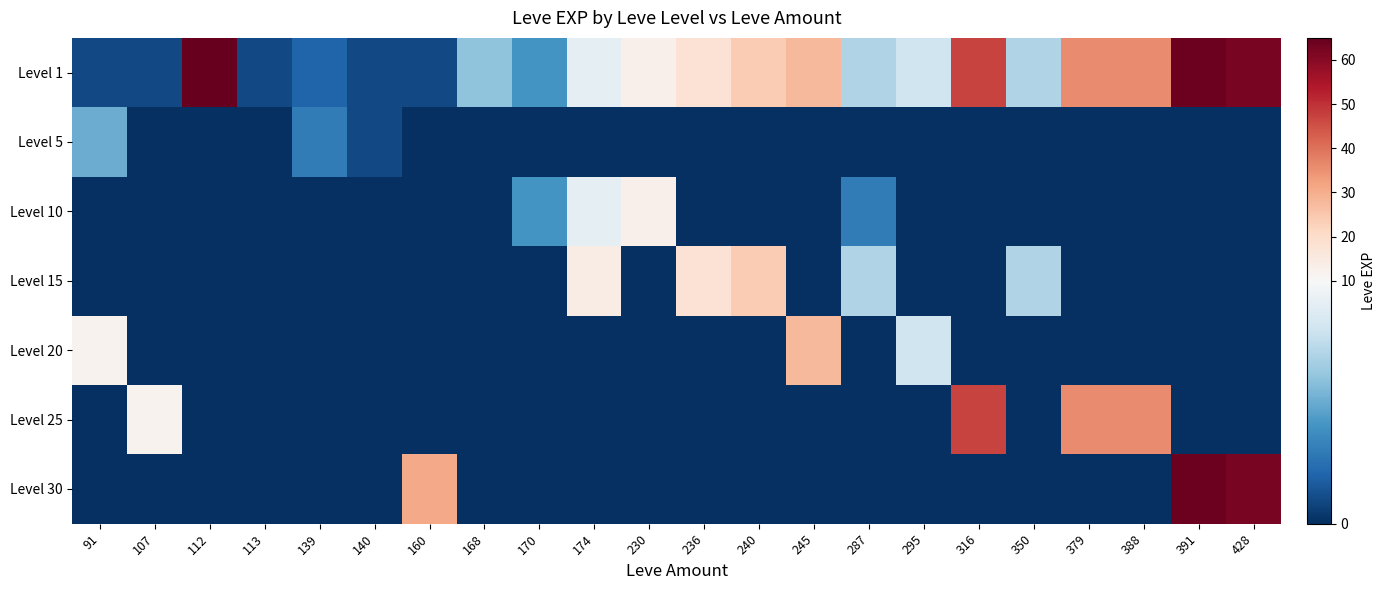

At which category is the sum across all series the highest?

112